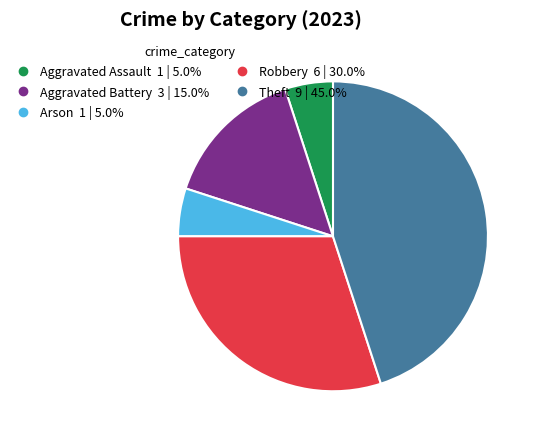

Does any single category account for the majority?

No